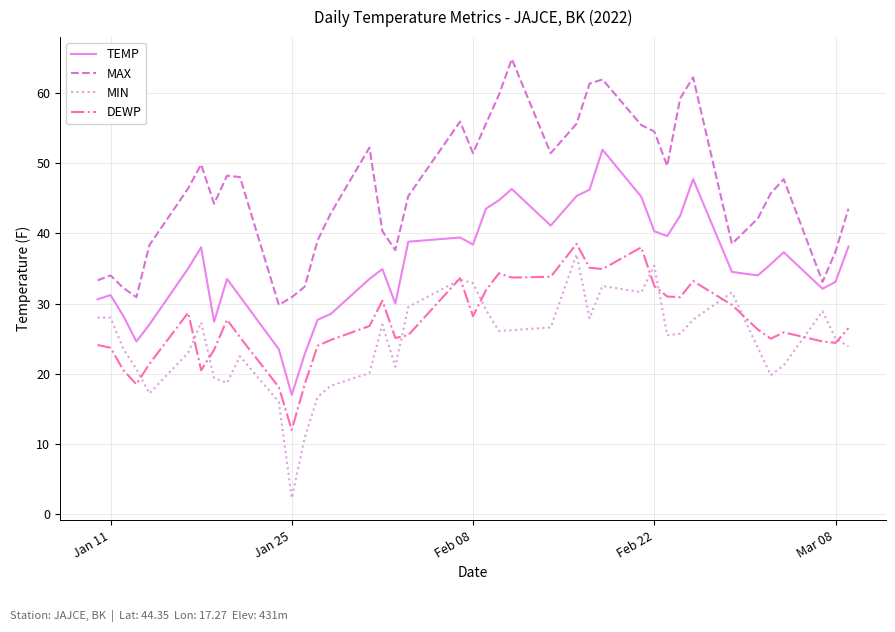

What is the lowest value of the DEWP series?

12.0